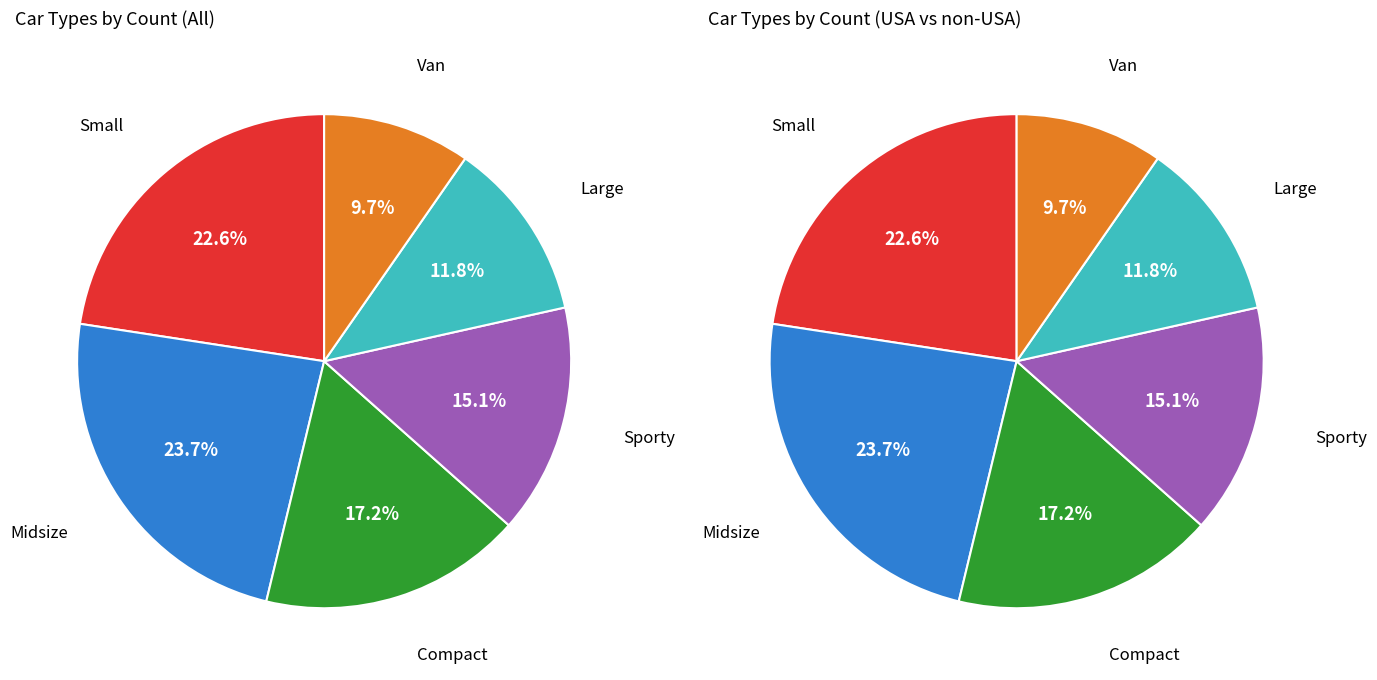

How many slices are in this pie chart?

6